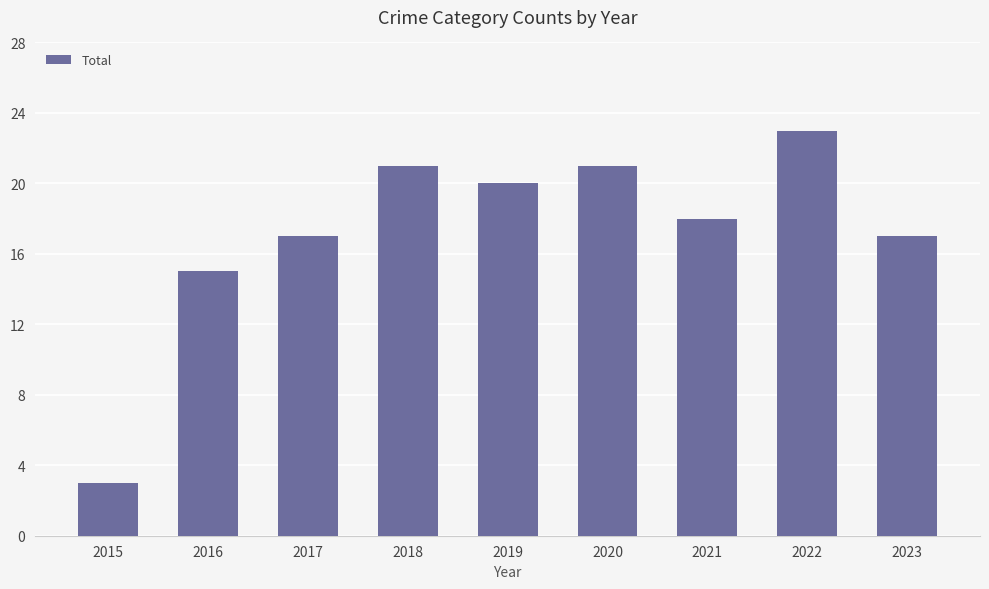

What is the difference between the values at 2019 and 2020?

1